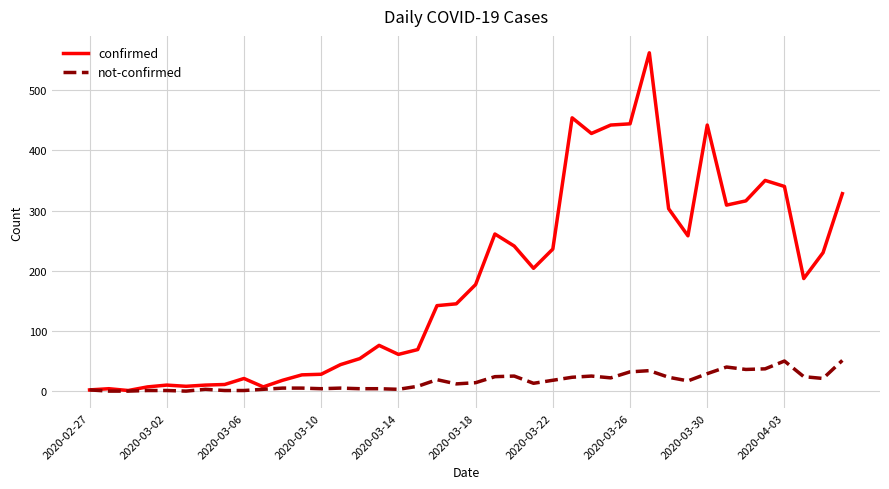

List the series in order of their overall mean, highest first.

confirmed, not-confirmed